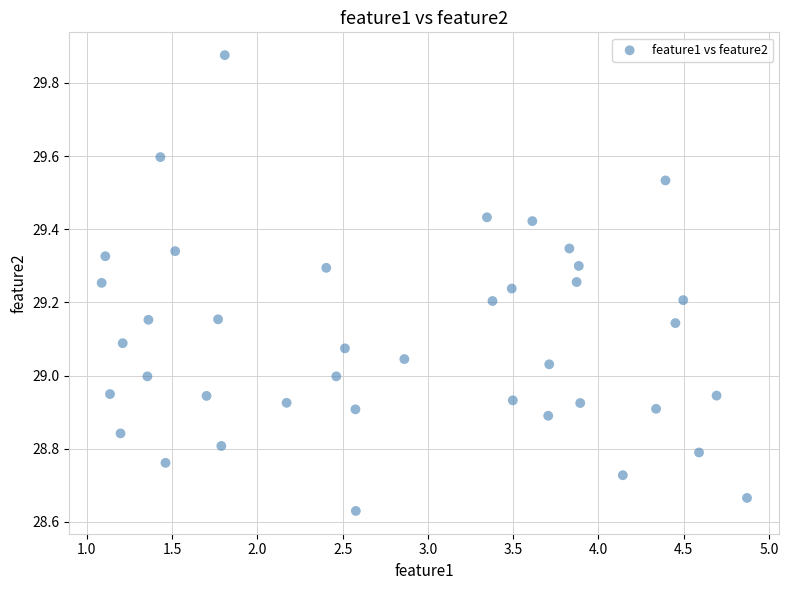

What is the range of X values (max minus min)?

3.8